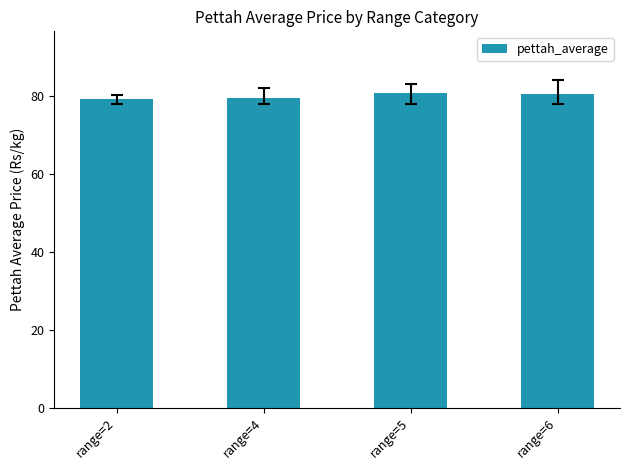

The chart shows a value of 37.3 at range=5. True or false?

False